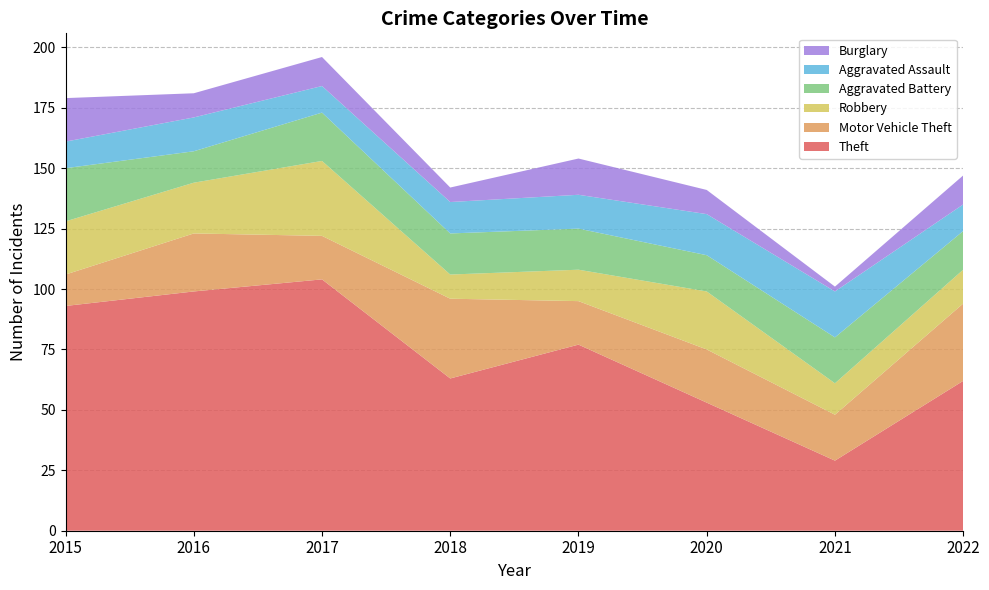

Reading left to right, list all the values displayed in this chart.

Theft: 2015=93	2016=99	2017=104	2018=63	2019=77	2020=53	2021=29	2022=62
Motor Vehicle Theft: 2015=13	2016=24	2017=18	2018=33	2019=18	2020=22	2021=19	2022=32
Robbery: 2015=22	2016=21	2017=31	2018=10	2019=13	2020=24	2021=13	2022=14
Aggravated Battery: 2015=22	2016=13	2017=20	2018=17	2019=17	2020=15	2021=19	2022=16
Aggravated Assault: 2015=11	2016=14	2017=11	2018=13	2019=14	2020=17	2021=19	2022=11
Burglary: 2015=18	2016=10	2017=12	2018=6	2019=15	2020=10	2021=2	2022=12